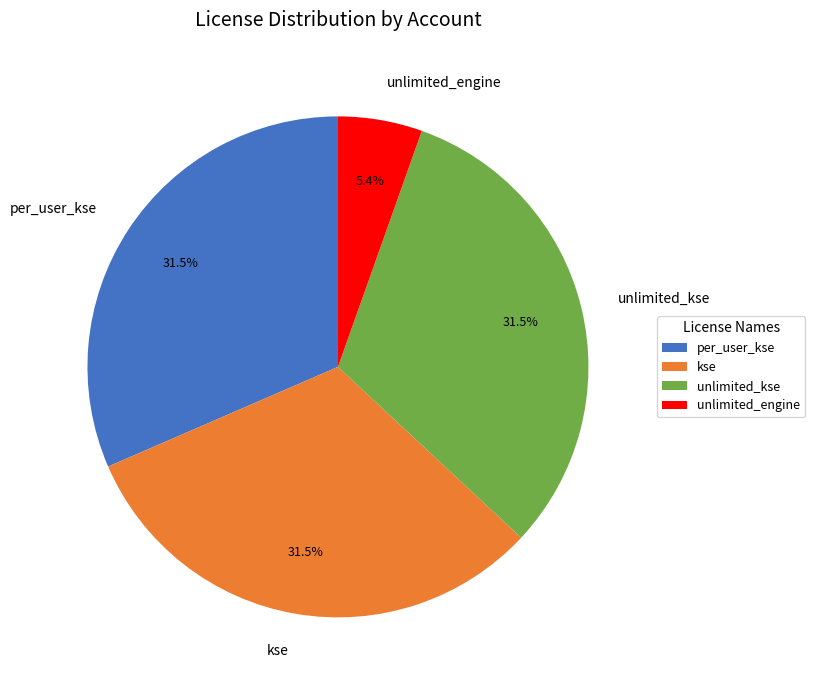

Does any single category account for the majority?

No